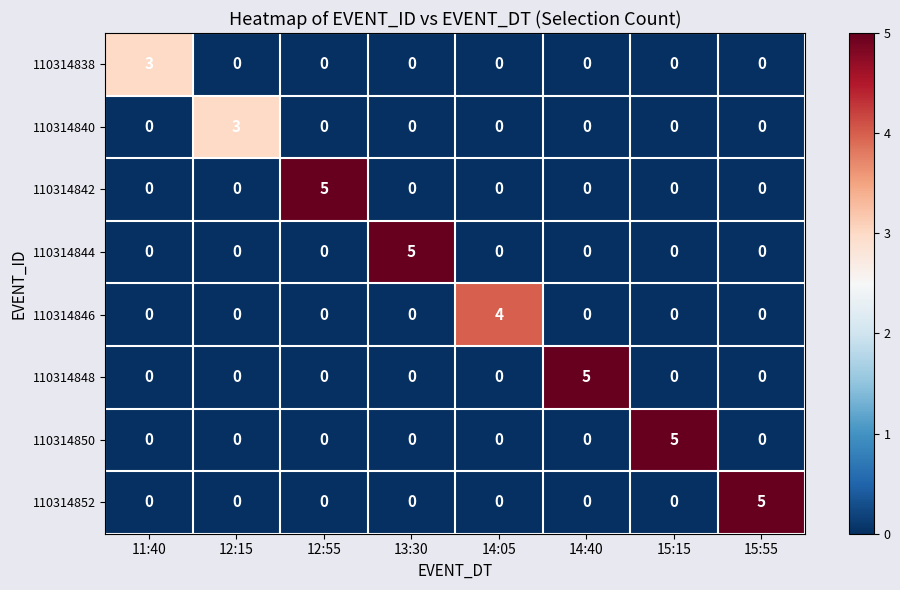

How many 110314842 values are between 0 and 1?

7